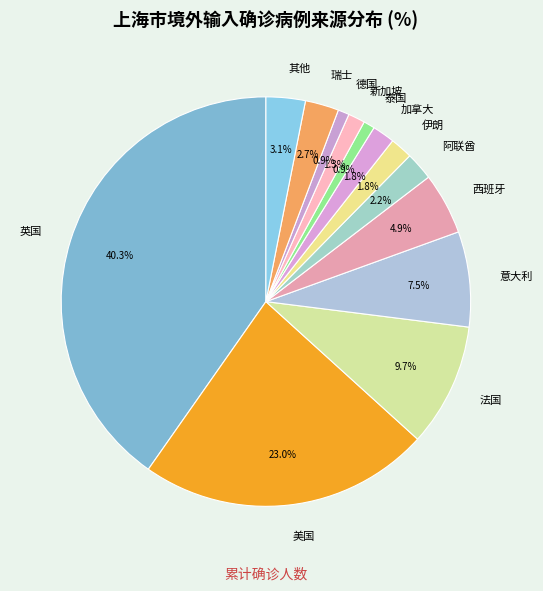

Is it true that 法国 is 10% of the pie?

True